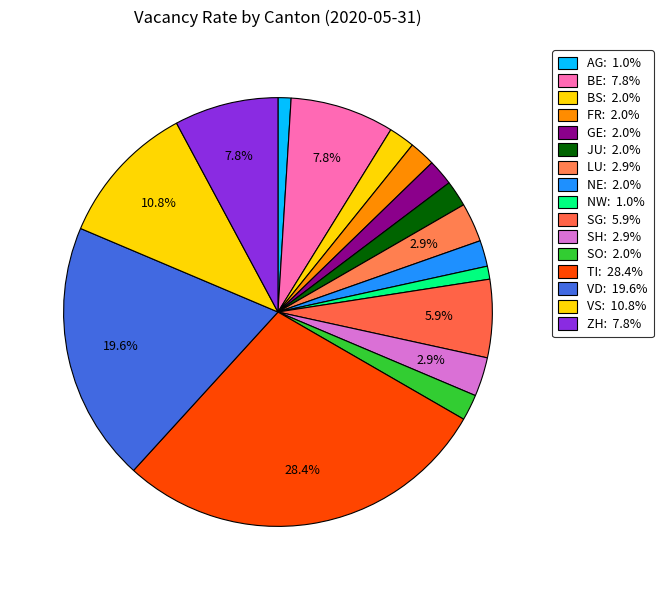

Does VS account for over 50% of the chart?

No